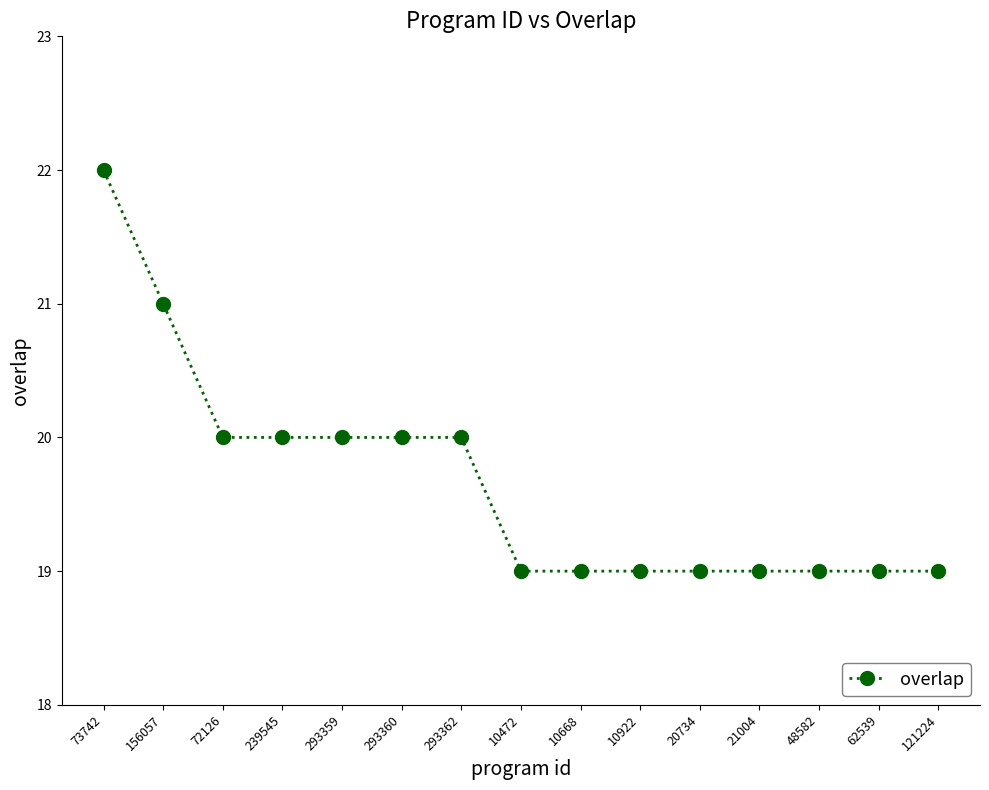

Does the chart have visible grid lines?

No